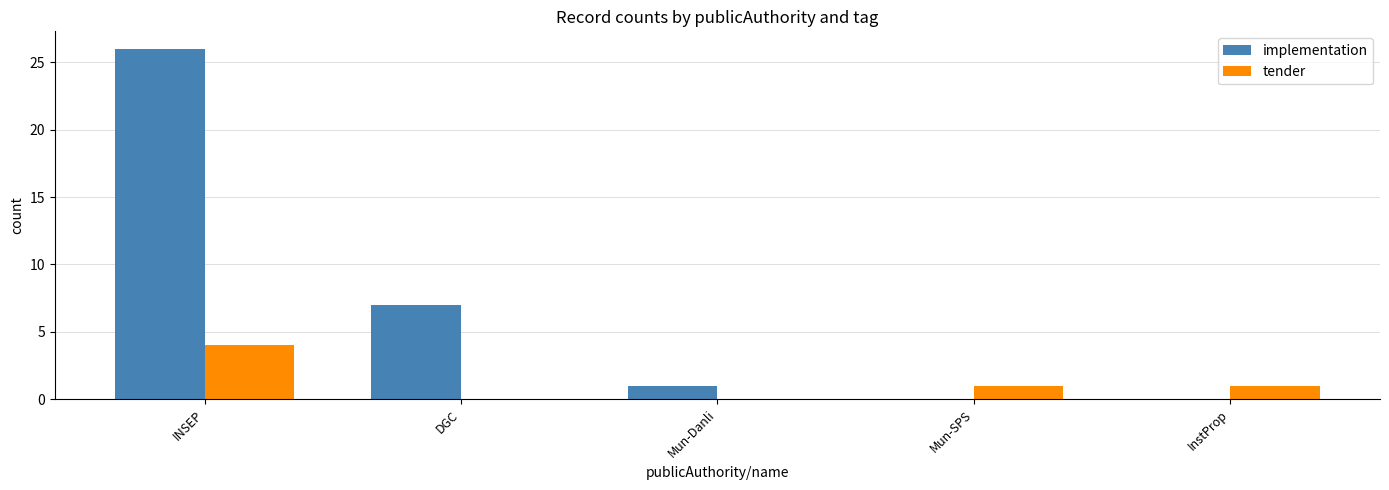

What is the maximum value shown in the chart?

26